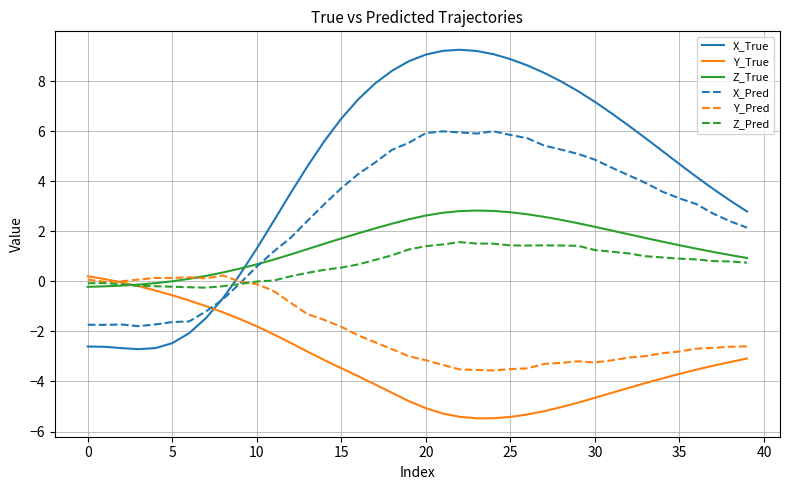

True or false: Z_Pred and X_True cross at least once.

True